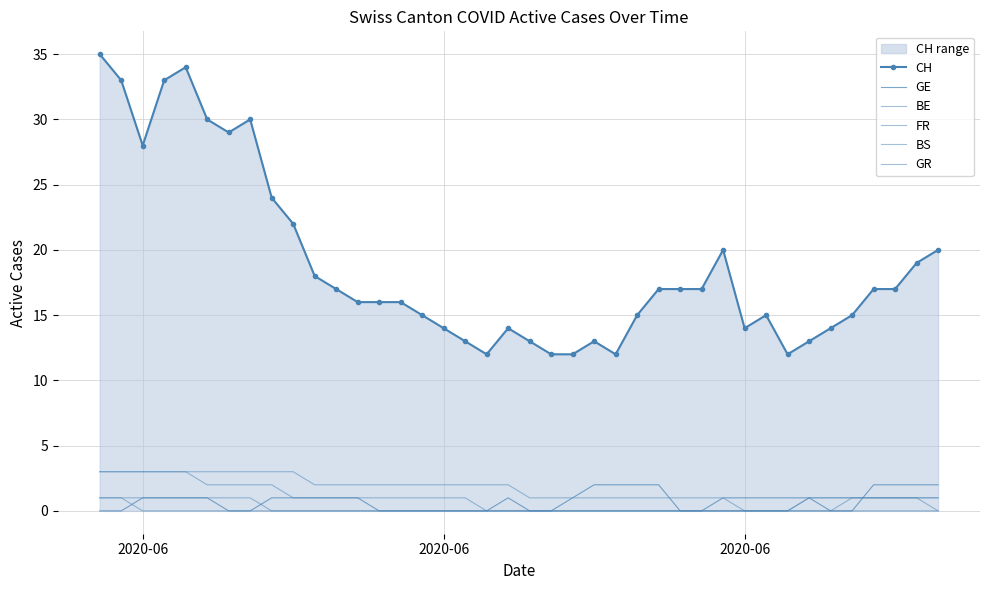

How many series are shown in this chart?

6